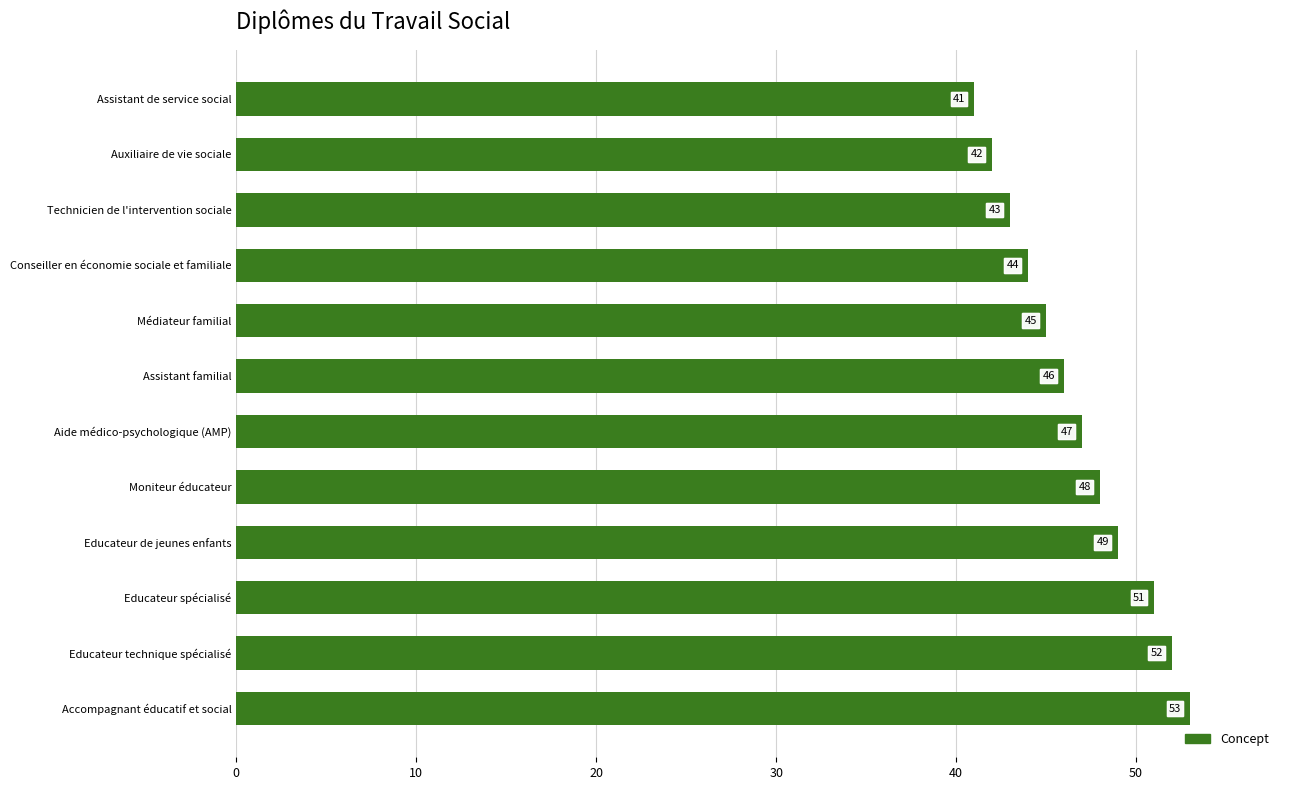

Rank the categories by value from lowest to highest.

Assistant de service social, Auxiliaire de vie sociale, Technicien de l'intervention sociale, Conseiller en économie sociale et familiale, Médiateur familial, Assistant familial, Aide médico-psychologique (AMP), Moniteur éducateur, Educateur de jeunes enfants, Educateur spécialisé, Educateur technique spécialisé, Accompagnant éducatif et social